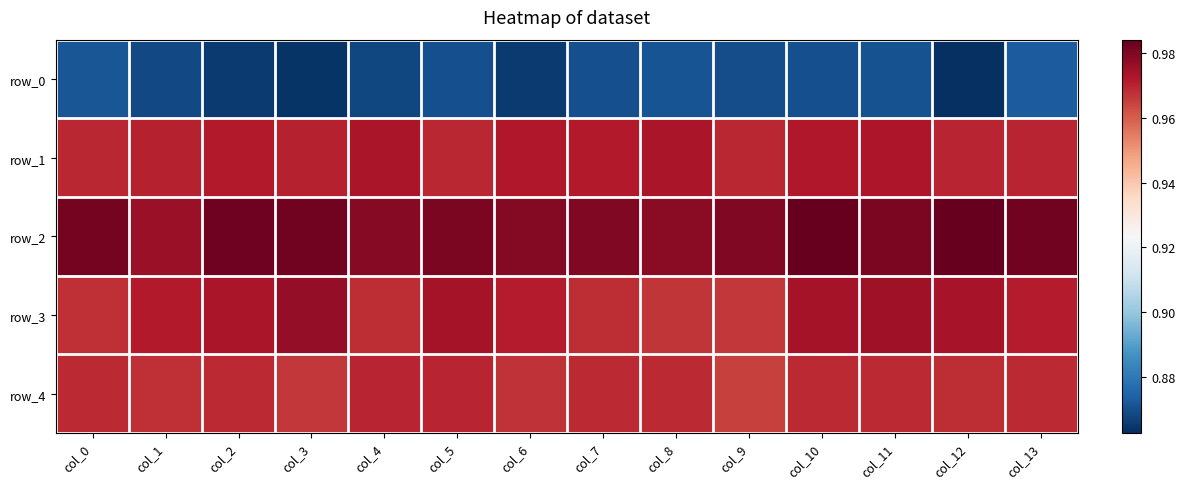

True or false: row_0 has a value of 0.9 at col_11.

True